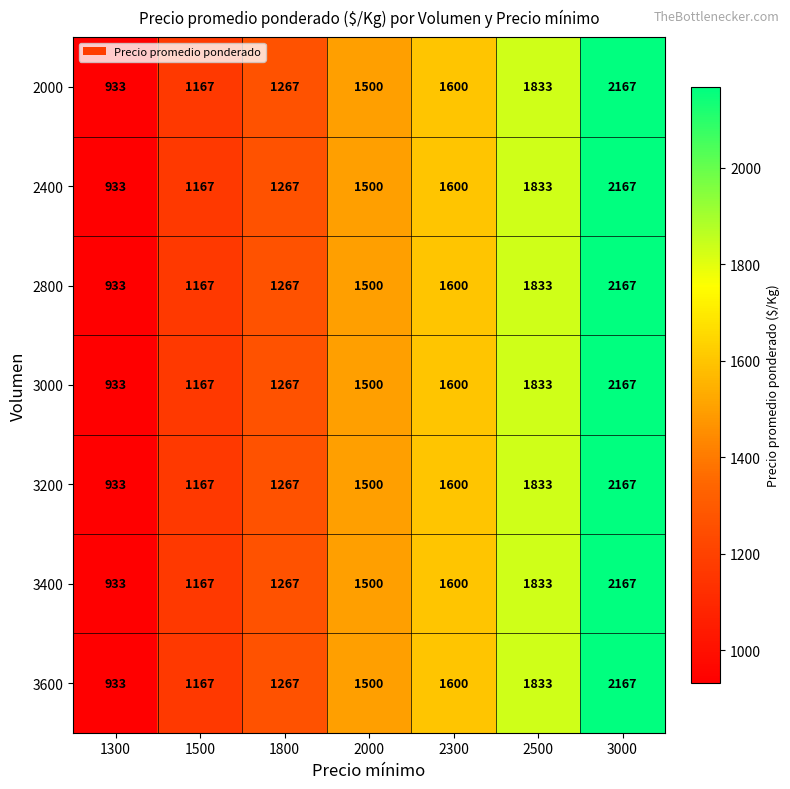

At which category does the chart reach its peak across all series?

3000